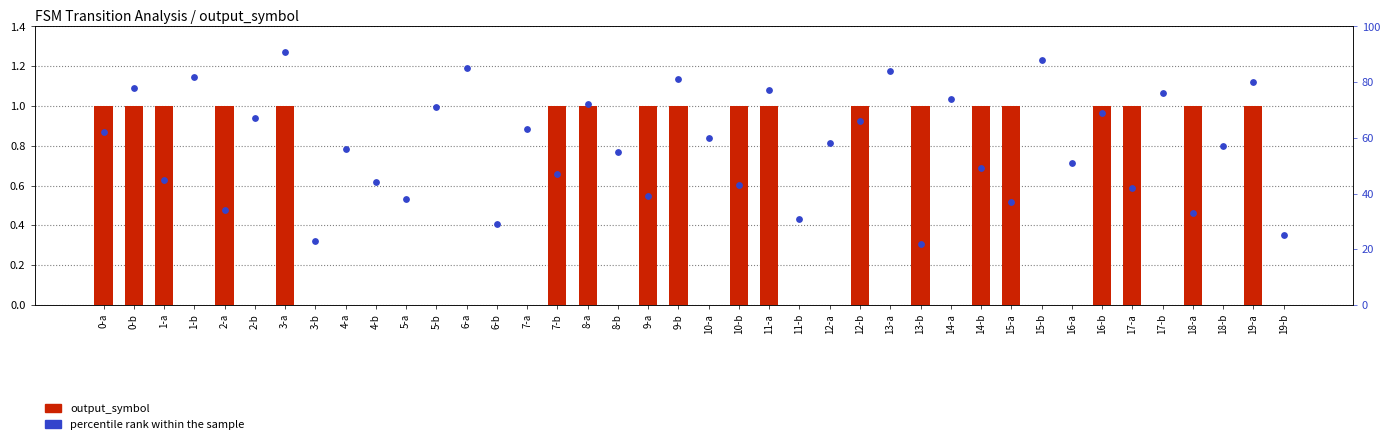

At how many categories does at least one series exceed 67?

14